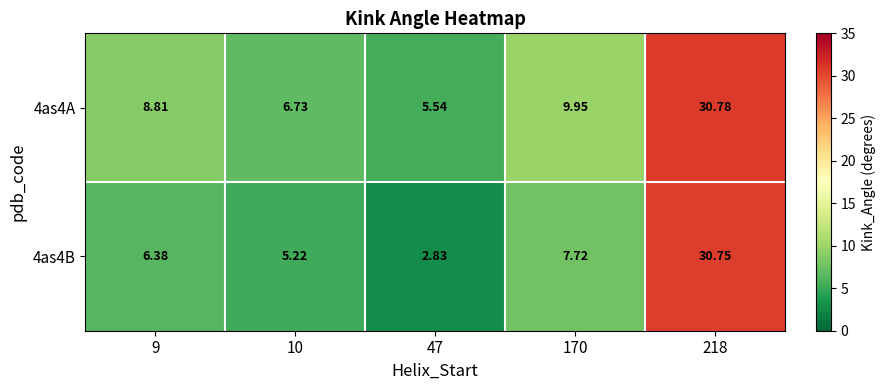

Is the value of 4as4A at 47 greater than the value of 4as4B at 10?

Yes